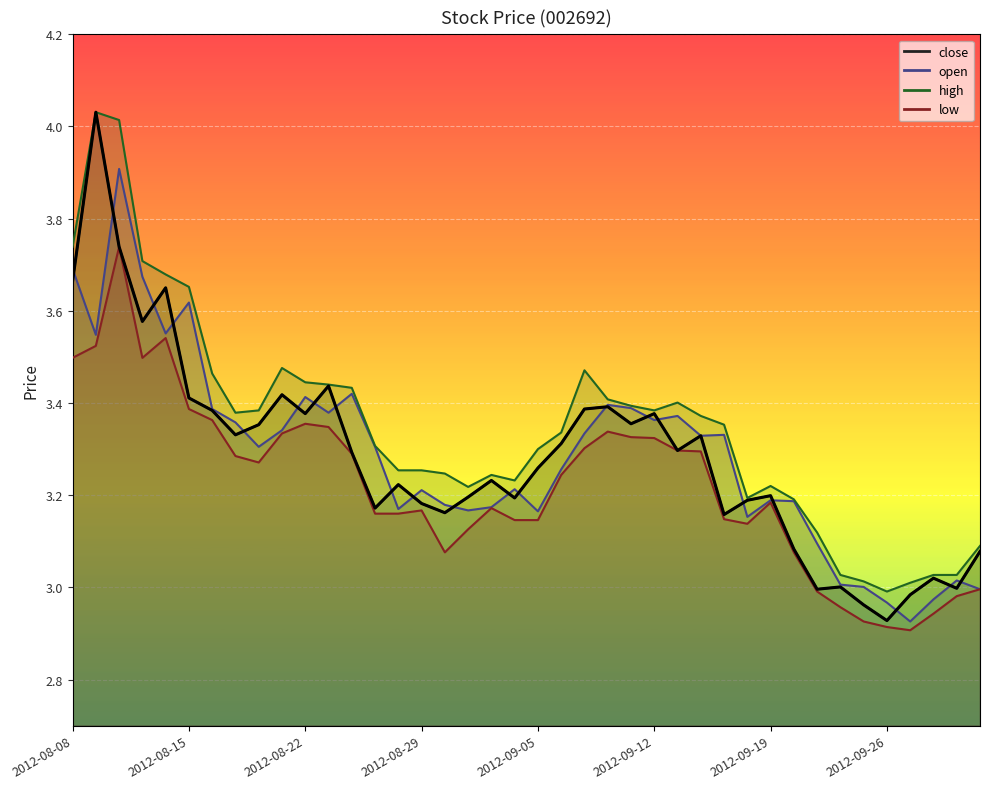

How many interior local peaks (higher than both neighbors) does the data have?

12